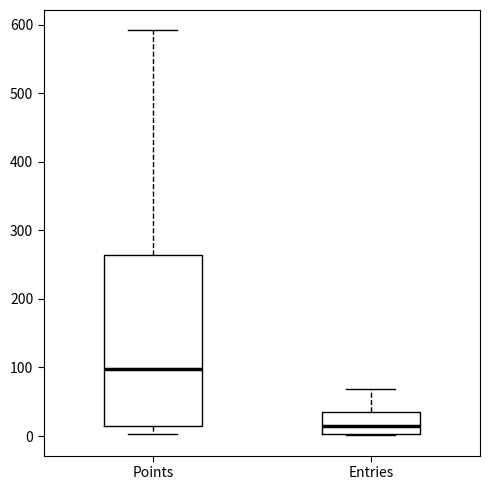

Reading left to right, read every box against the y-axis: the position of its median line, the range the box covers, and the ends of its whiskers. The values are not printed on the chart, so give them approximately, as read against the axis.

Points: median 100, box 10 to 260, whiskers 0 to 590
Entries: median 10, box 0 to 40, whiskers 0 to 70